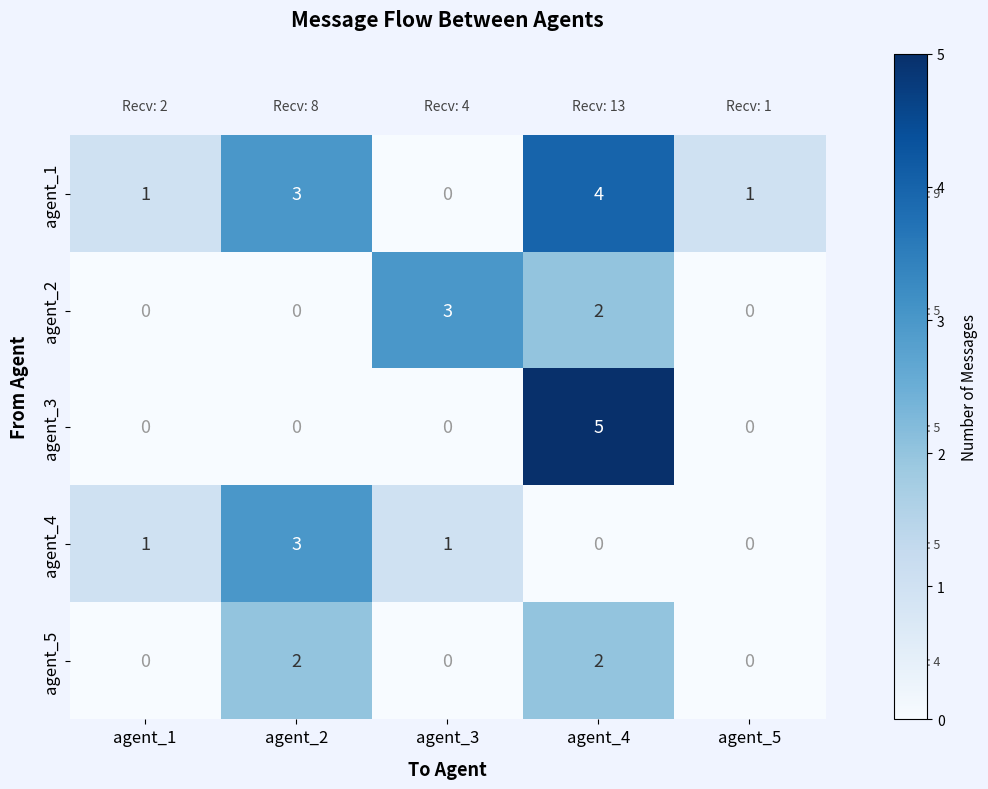

Reading left to right, extract all data points from this chart.

agent_1: 1	3	0	4	1
agent_2: 0	0	3	2	0
agent_3: 0	0	0	5	0
agent_4: 1	3	1	0	0
agent_5: 0	2	0	2	0